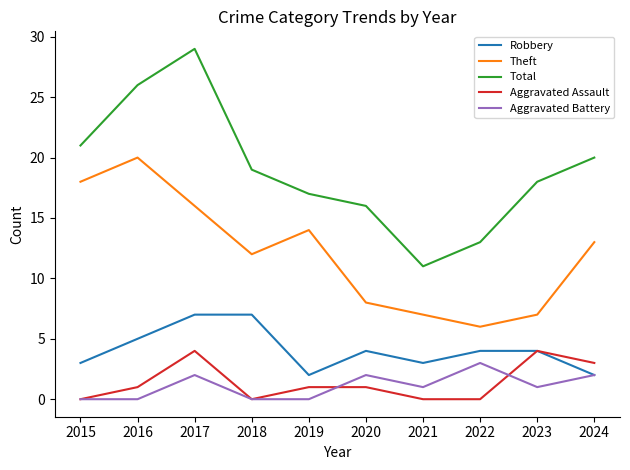

What is the sum of the Theft values at 2023 and 2017?

23